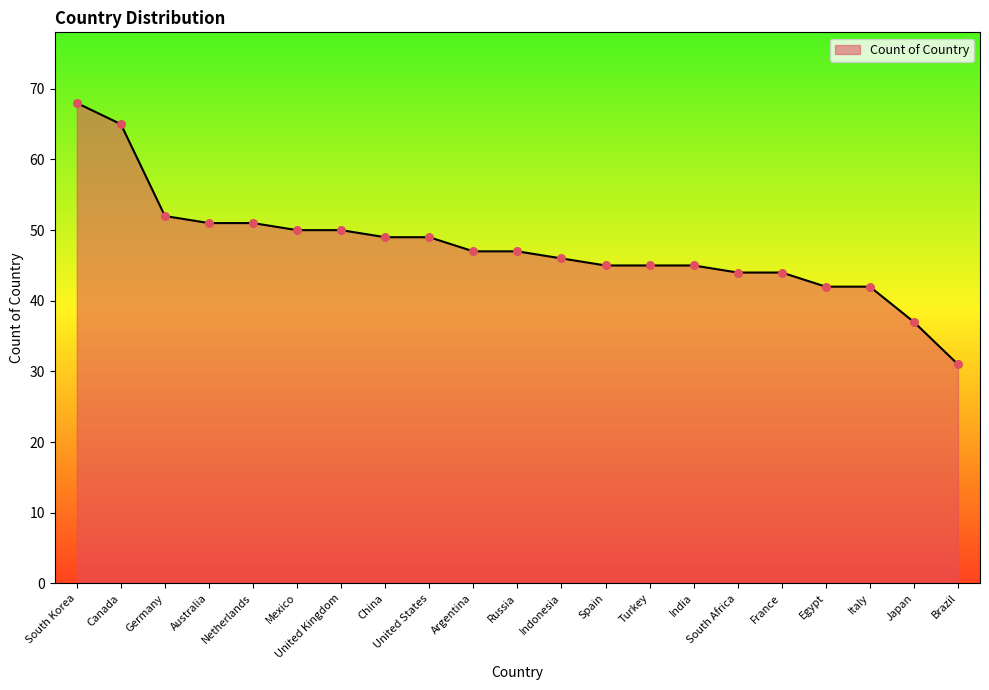

What is the change in value from Mexico to China?

-1